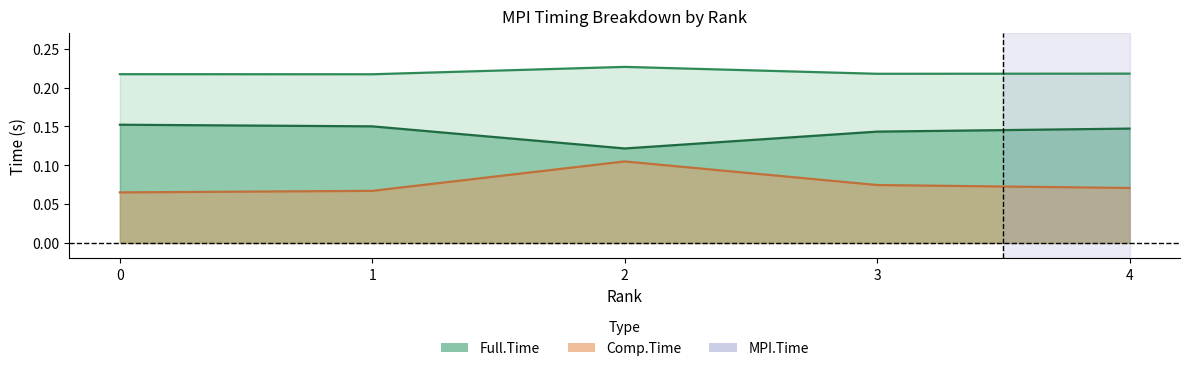

The MPI.Time series shows 0.1 at 0. True or false?

False